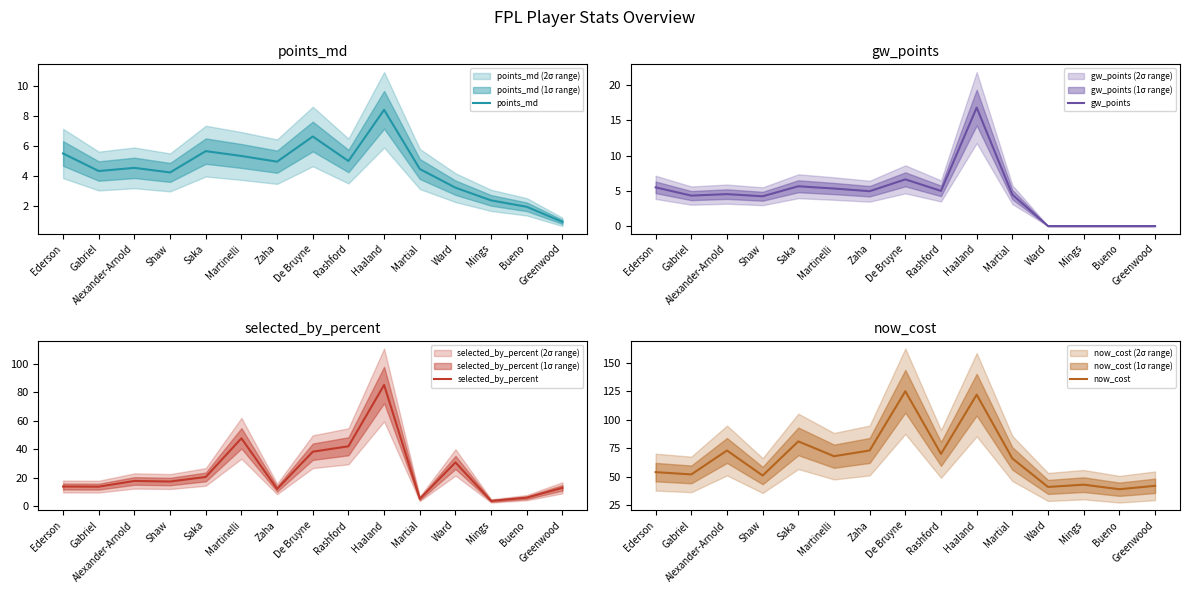

At which category does now_cost reach its first local valley?

Gabriel